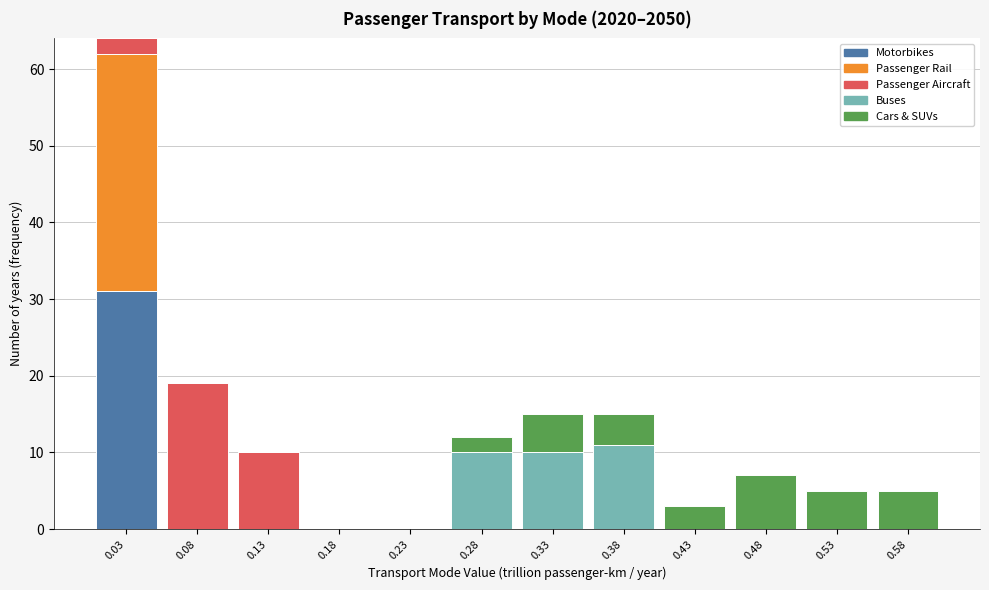

At which category is the sum across all series the highest?

0.03